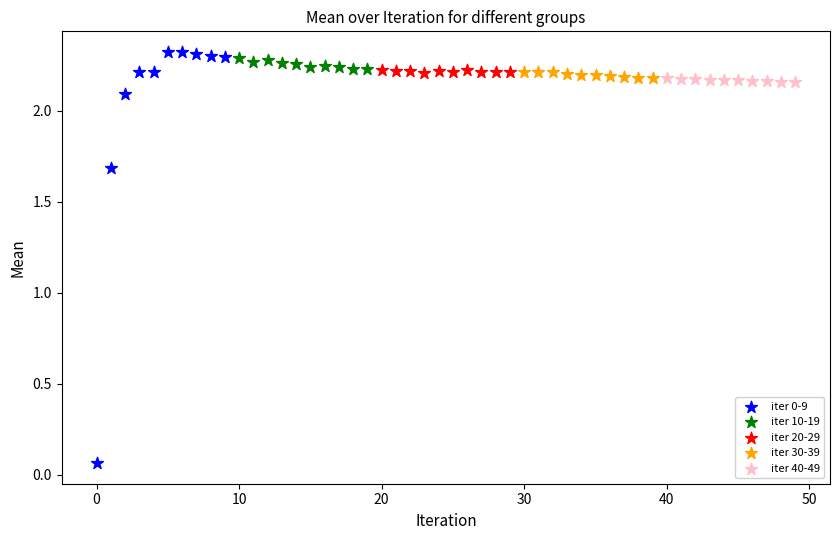

Which series reaches the minimum Y coordinate?

iter 0-9